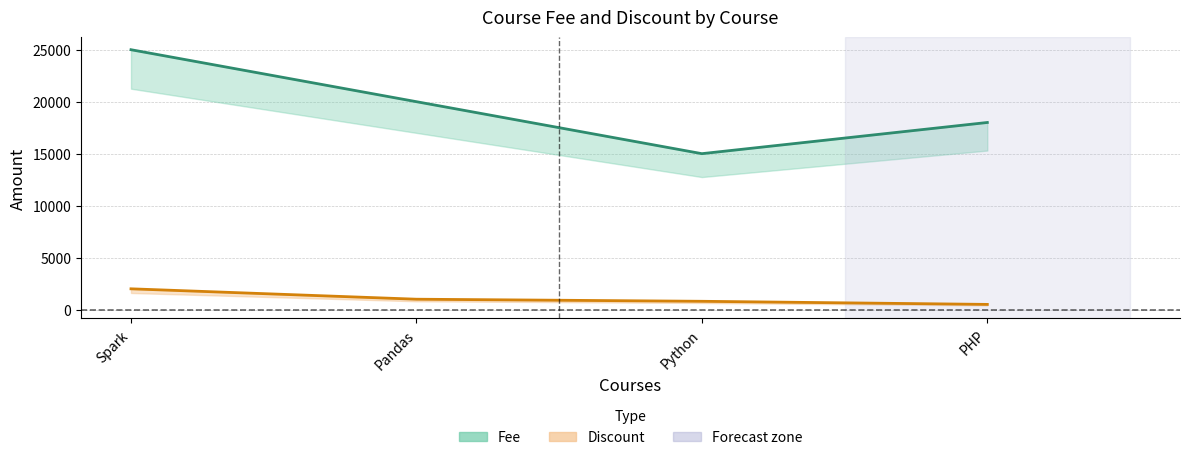

What is the sum of the Fee values at Python and PHP?

33000